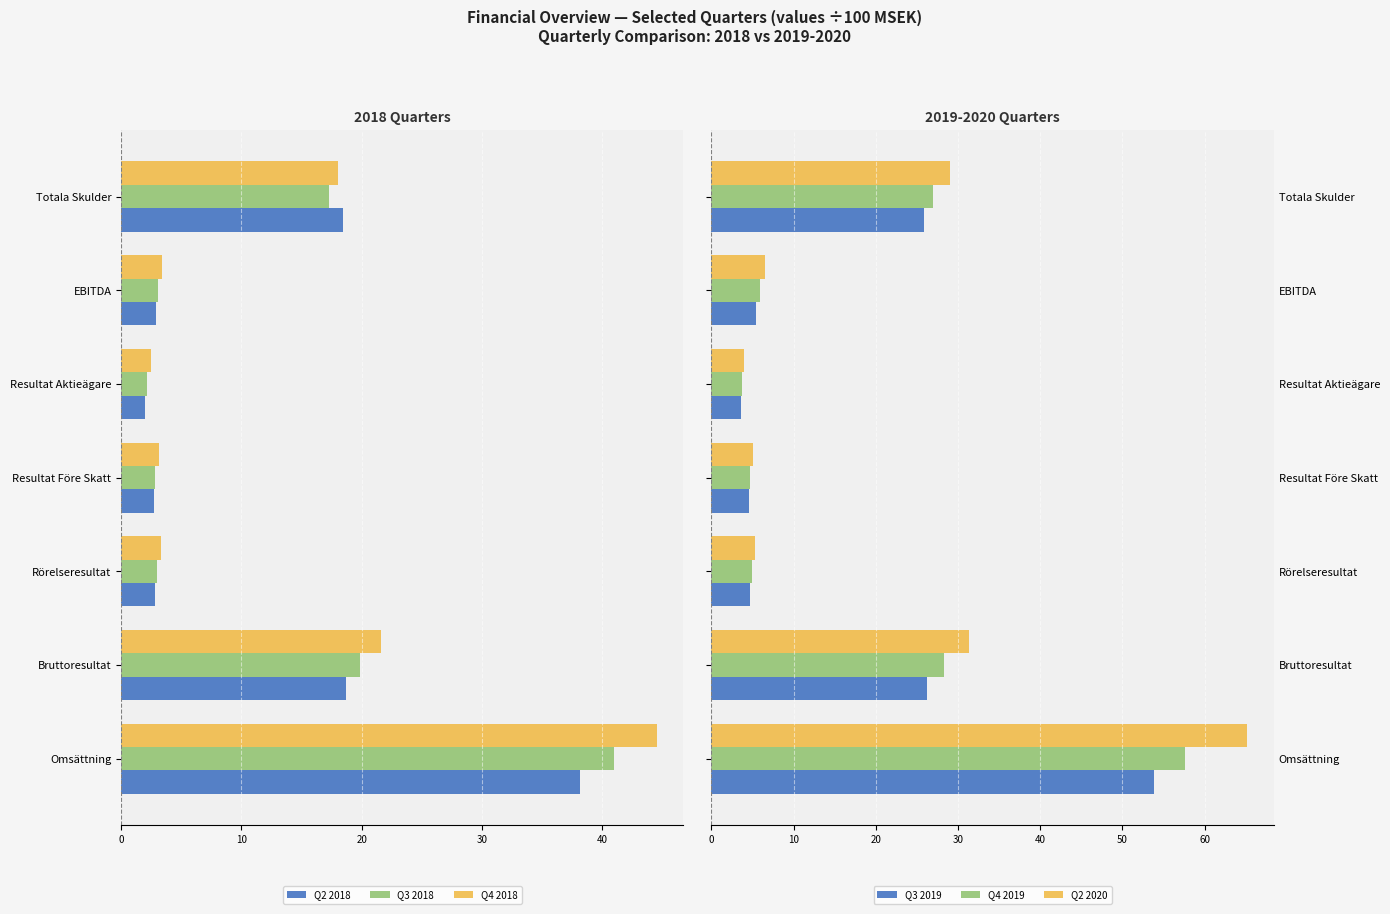

How many data points in Q3 2019 are less than 5?

3